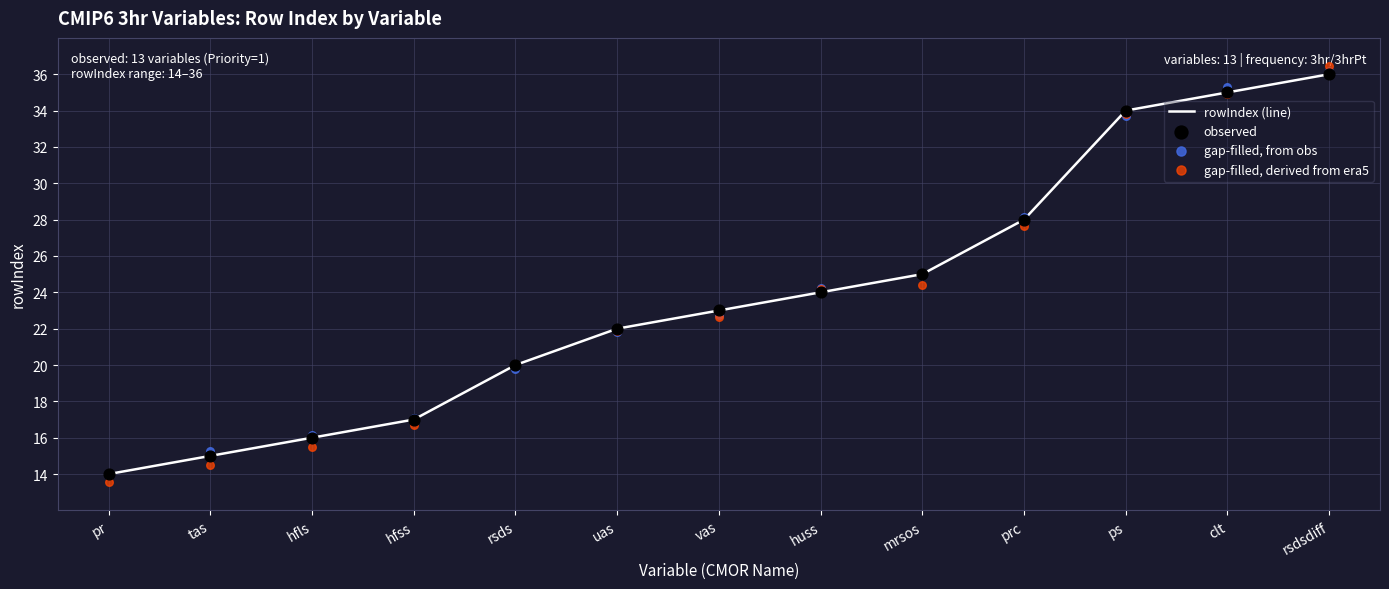

What is the total value across all series at pr?

55.5